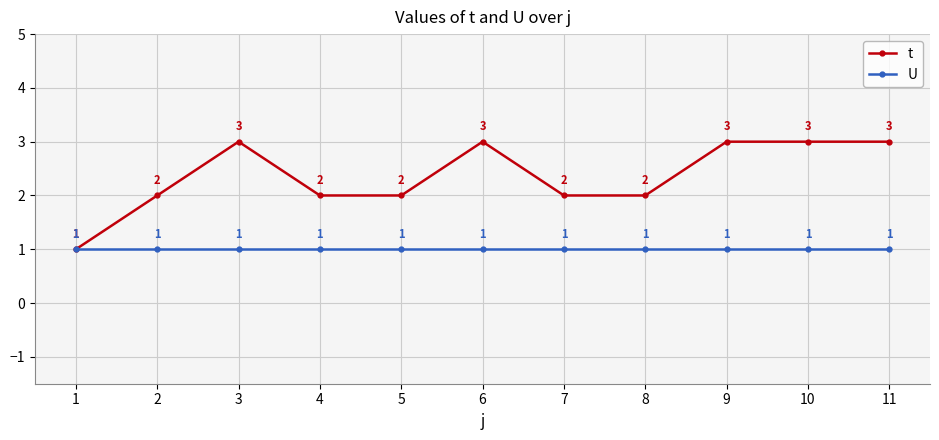

Reading left to right, what are all the values shown in this chart?

t: 1=1	2=2	3=3	4=2	5=2	6=3	7=2	8=2	9=3	10=3	11=3
U: 1=1	2=1	3=1	4=1	5=1	6=1	7=1	8=1	9=1	10=1	11=1